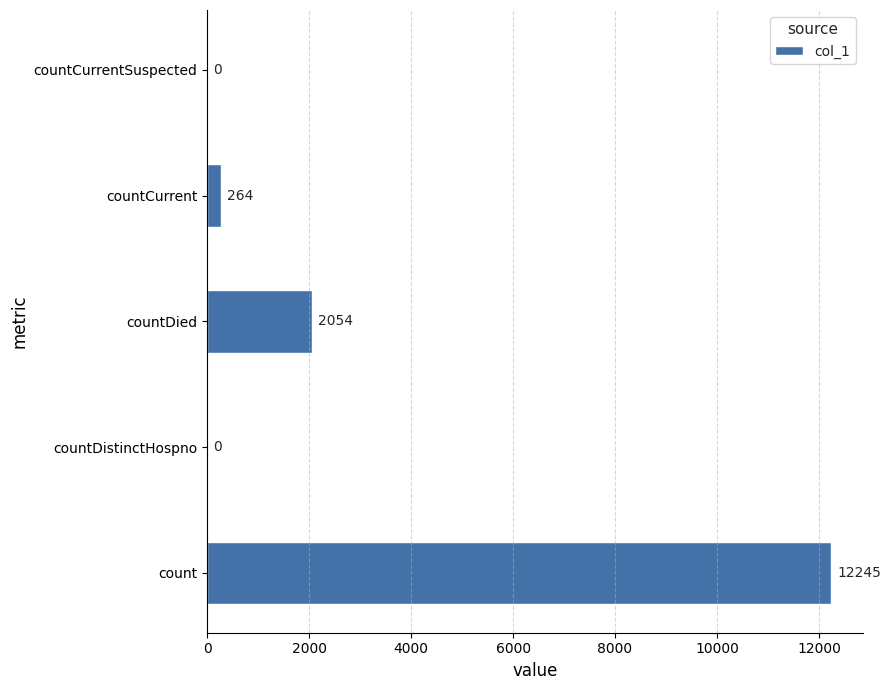

What is the sum of the values at count and countDistinctHospno?

12245